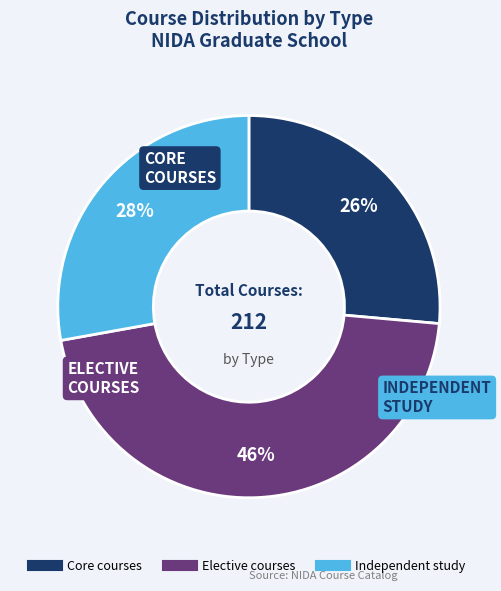

To the nearest percent, what is the combined percentage of Independent study and Core courses?

54%